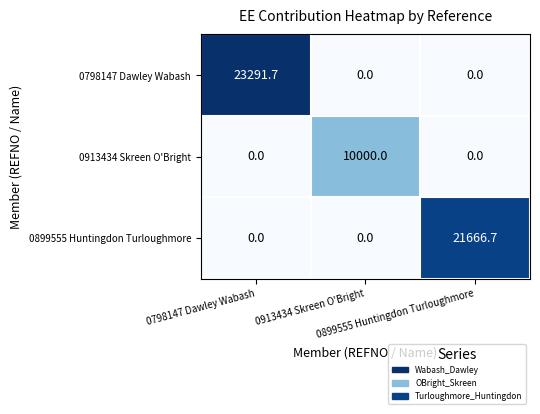

At how many categories does at least one series exceed 622?

3